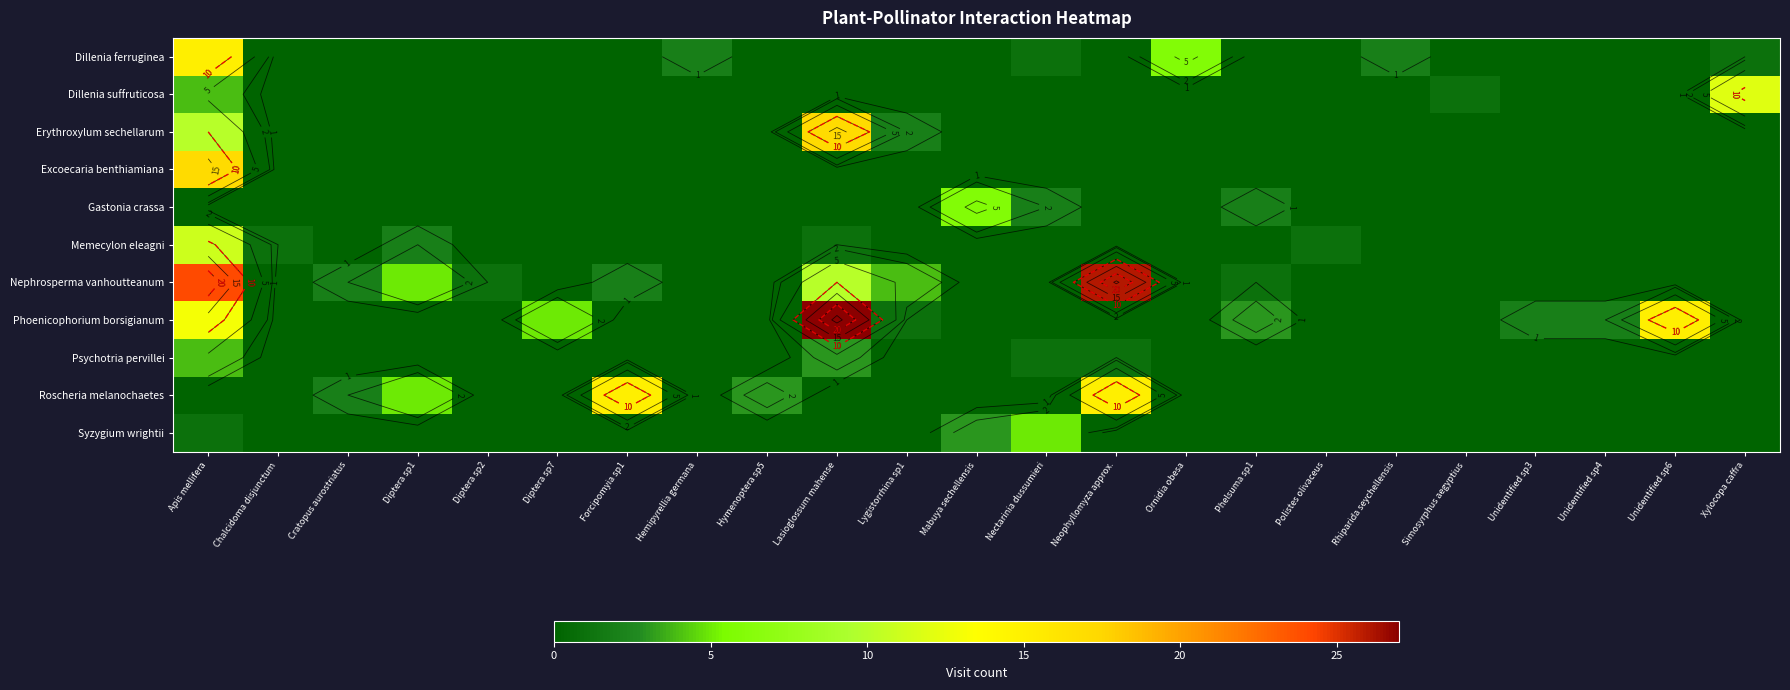

The Phoenicophorium borsigianum series shows 24 at Unidentified sp6. True or false?

False